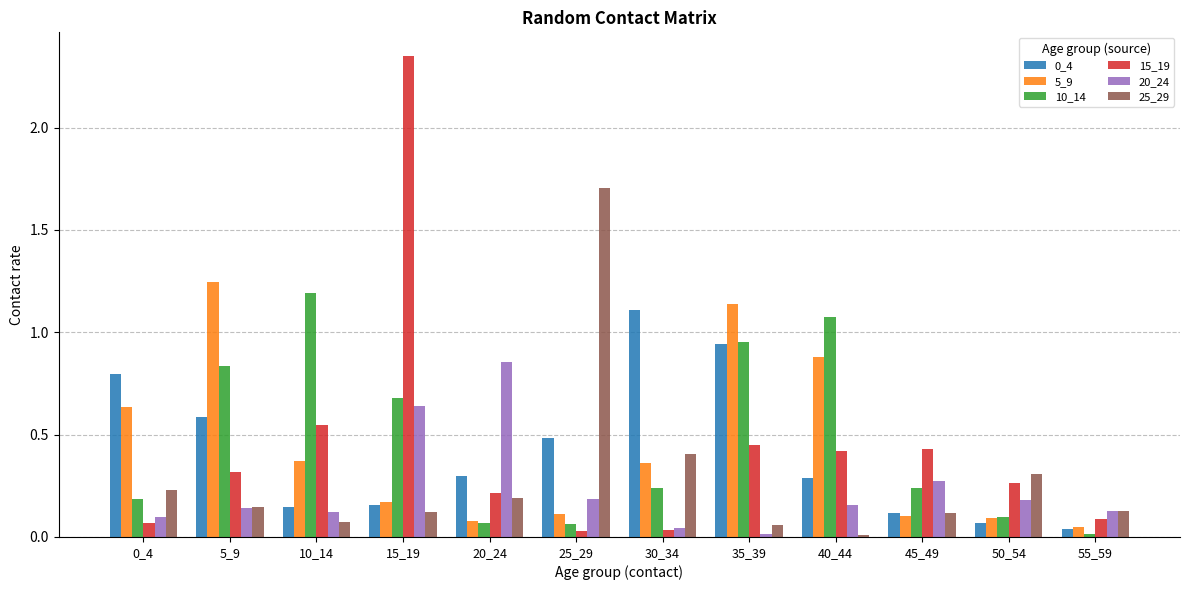

The 5_9 series shows 0.0 at 45_49. True or false?

False